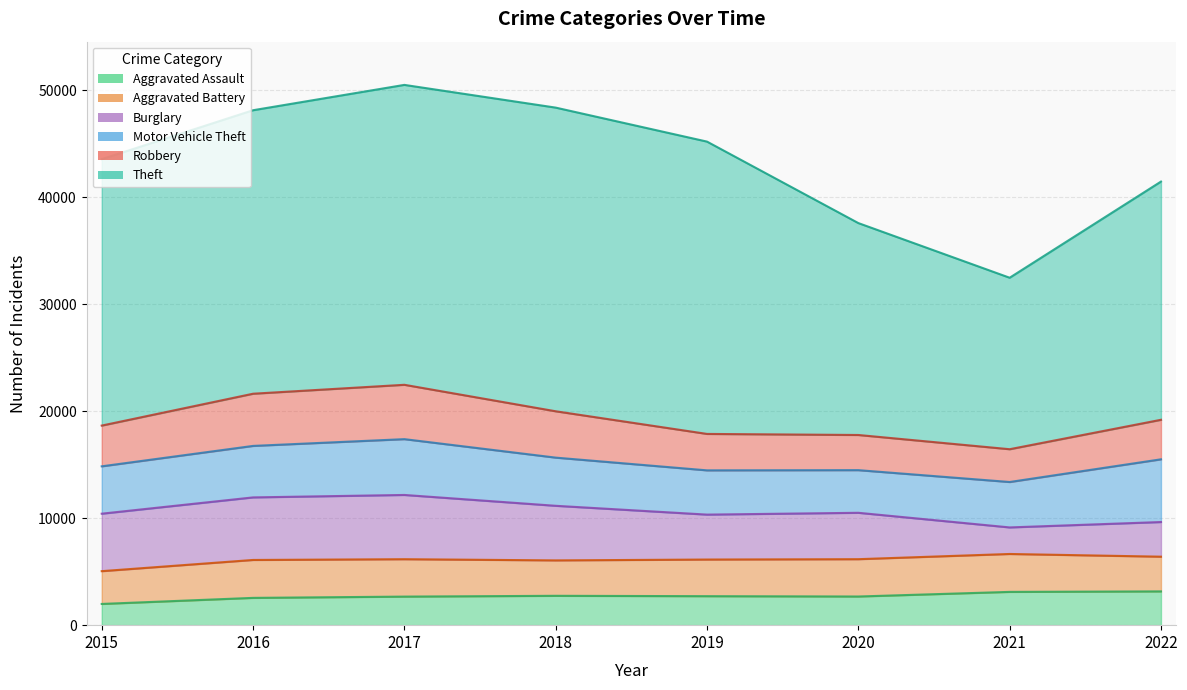

What is the average value of the Aggravated Battery series?

3391